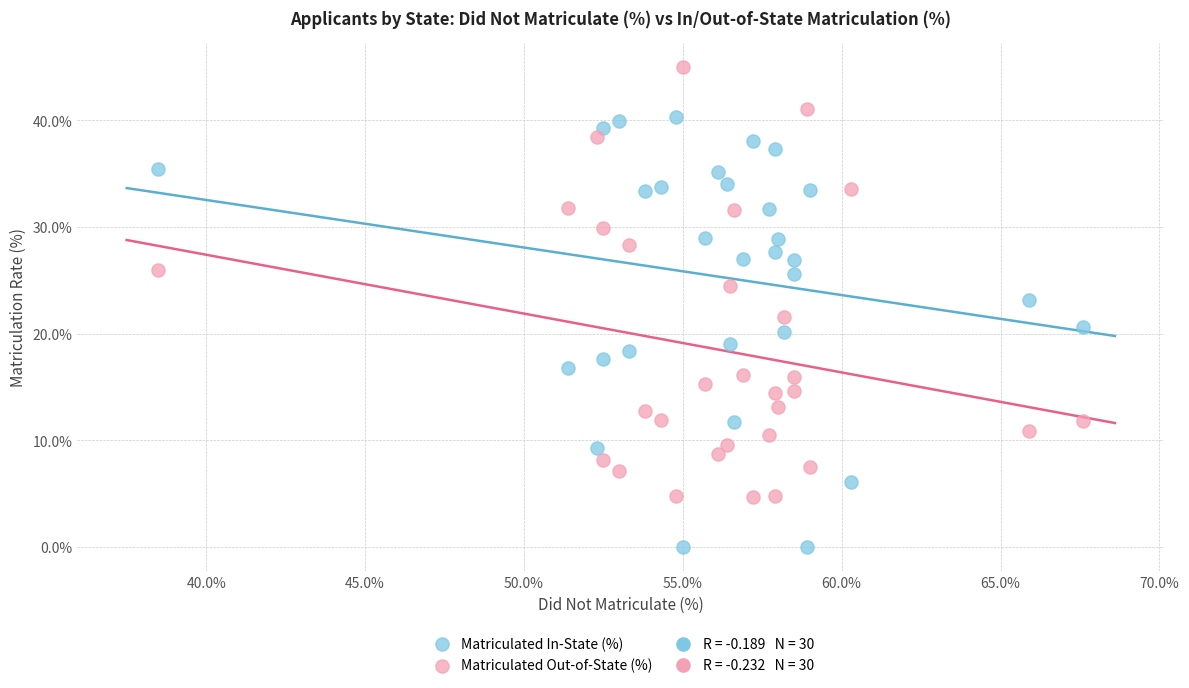

What is the X range (max minus min) for the scatter plot?

29.1